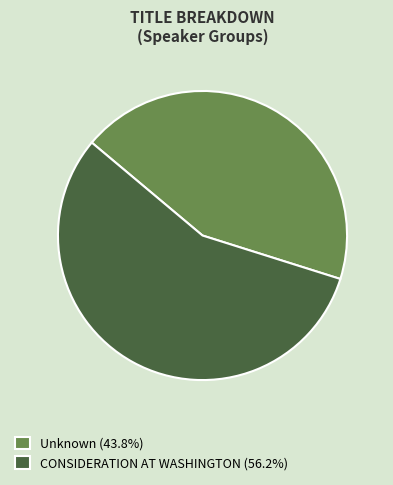

Combined, do Unknown (43.8%) and CONSIDERATION AT WASHINGTON (56.2%) account for over 50%?

Yes